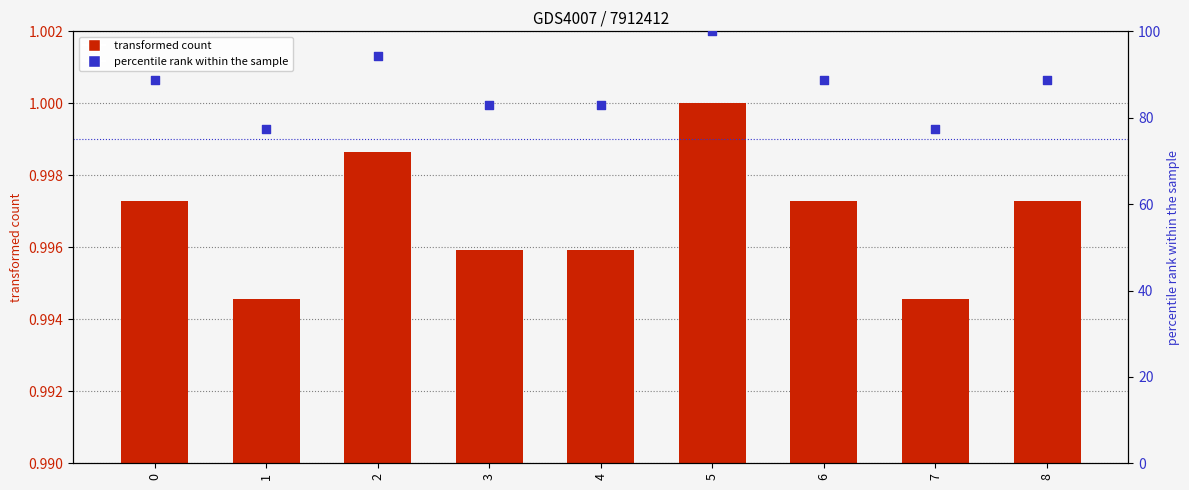

At how many categories does at least one series exceed 37?

9